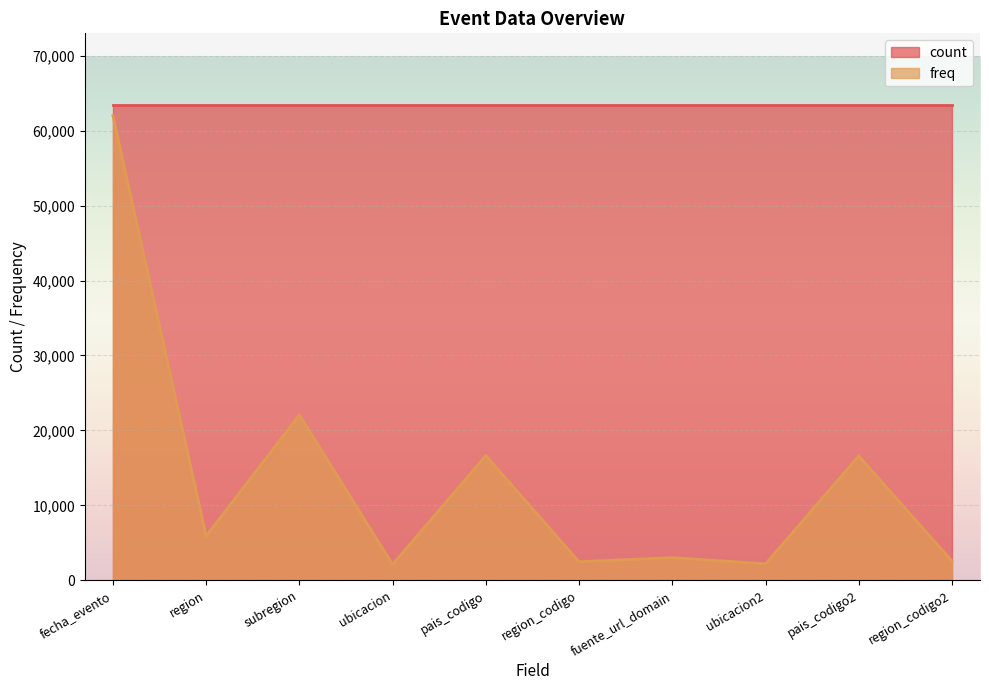

What is the maximum value shown in the chart?

63482